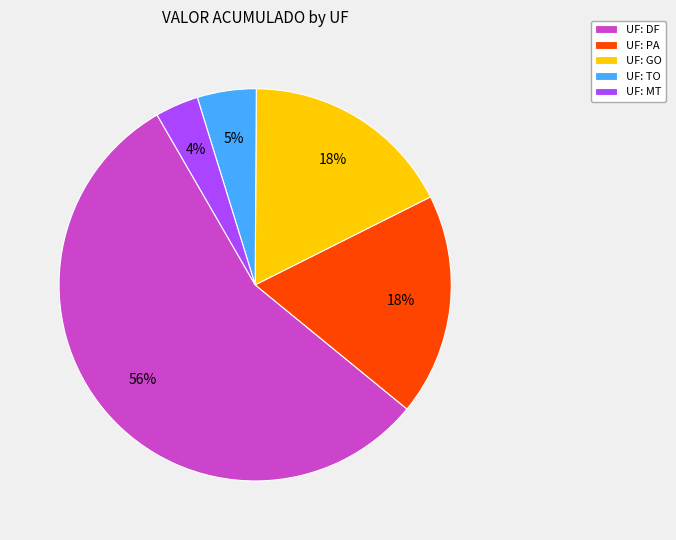

To the nearest percent, what is the average slice percentage?

20%